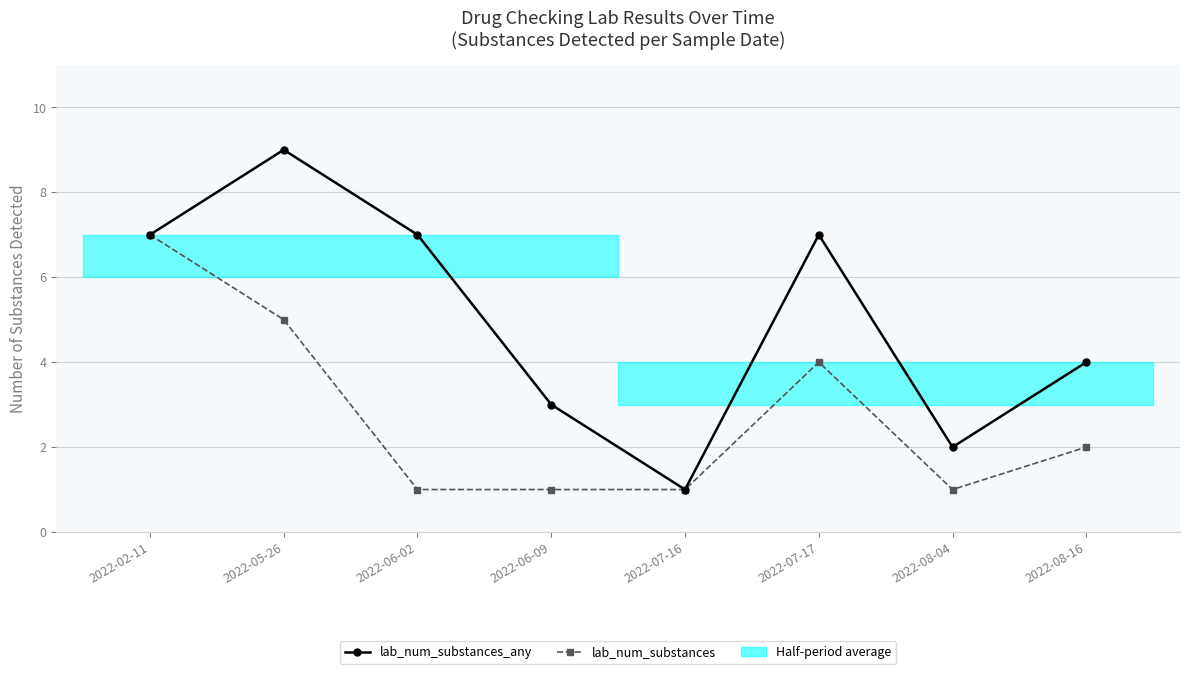

True or false: lab_num_substances_any and lab_num_substances cross at least once.

False